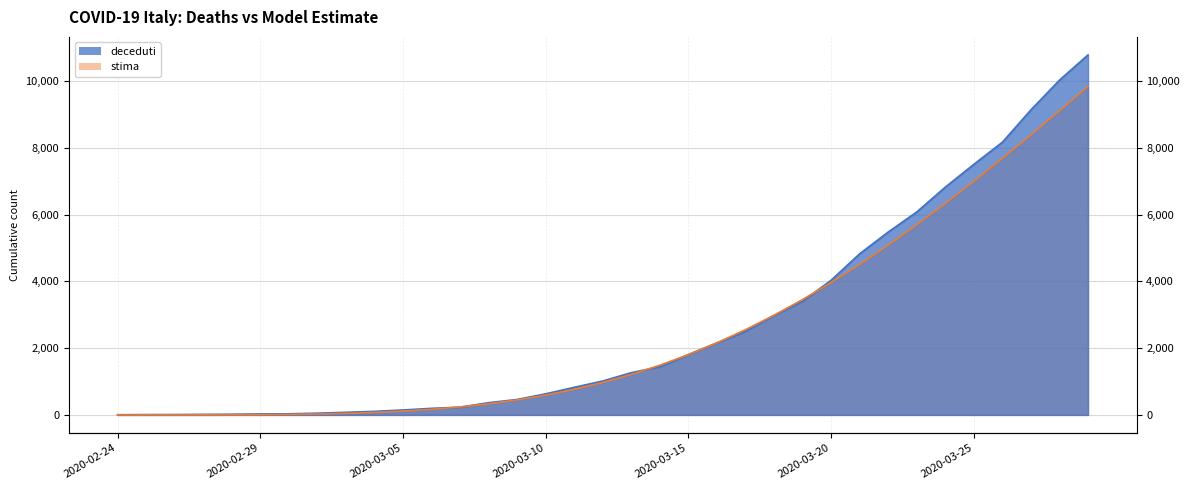

After their last crossing, which series has the higher values: stima or deceduti?

deceduti